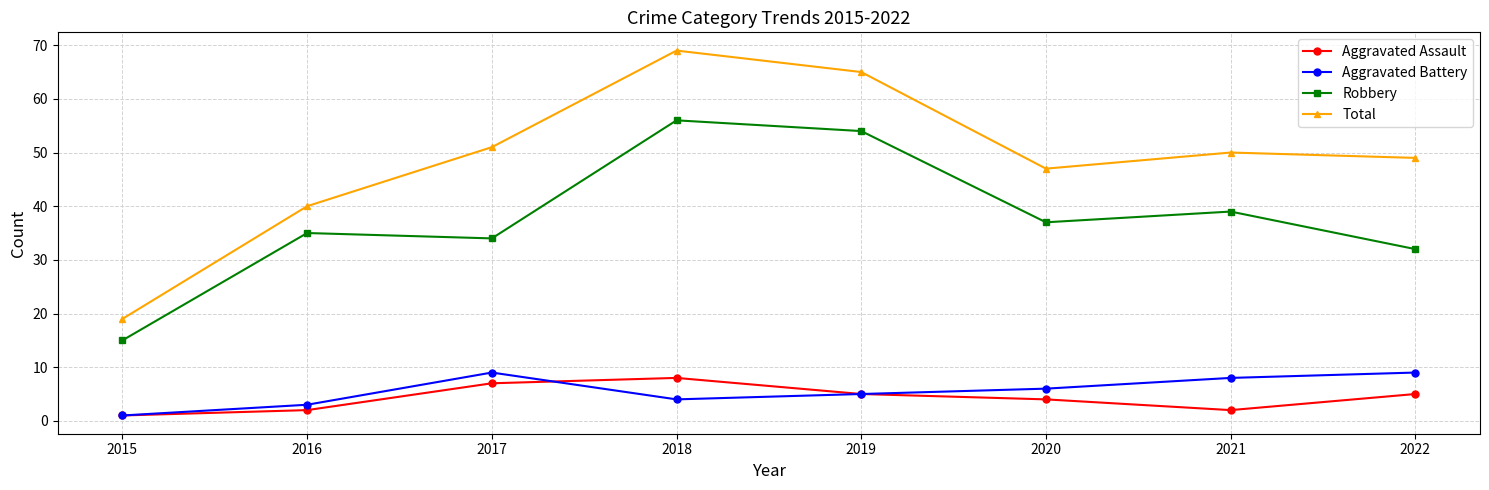

True or false: Aggravated Assault has a value of 12 at 2018.

False